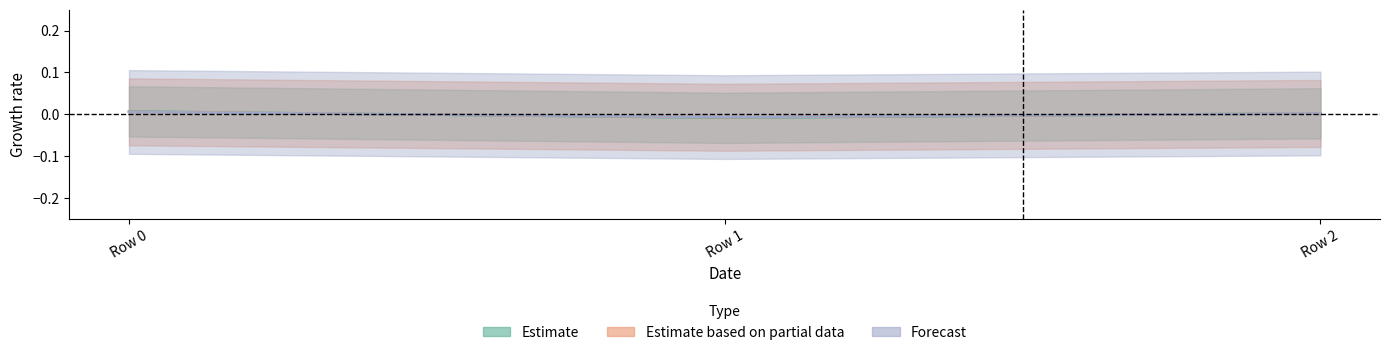

At which category does the chart reach its minimum across all series?

Row 1